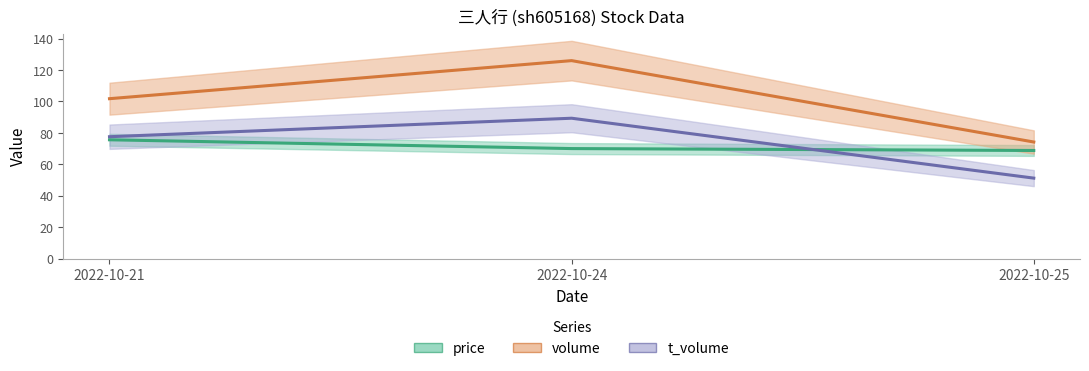

Which category has the highest value in the volume series?

2022-10-24